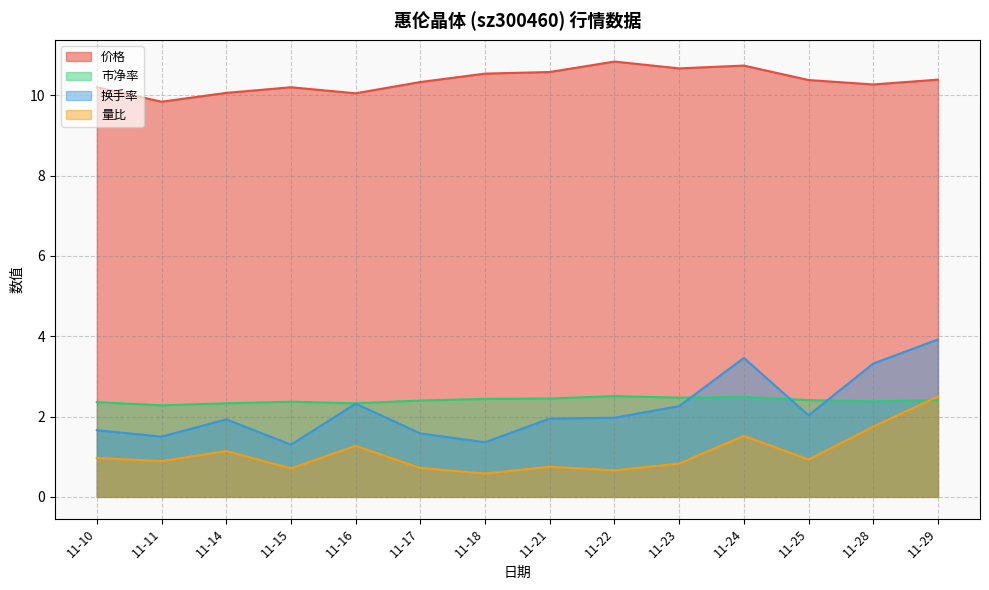

Which series changed the most between 11-18 and 11-25?

换手率